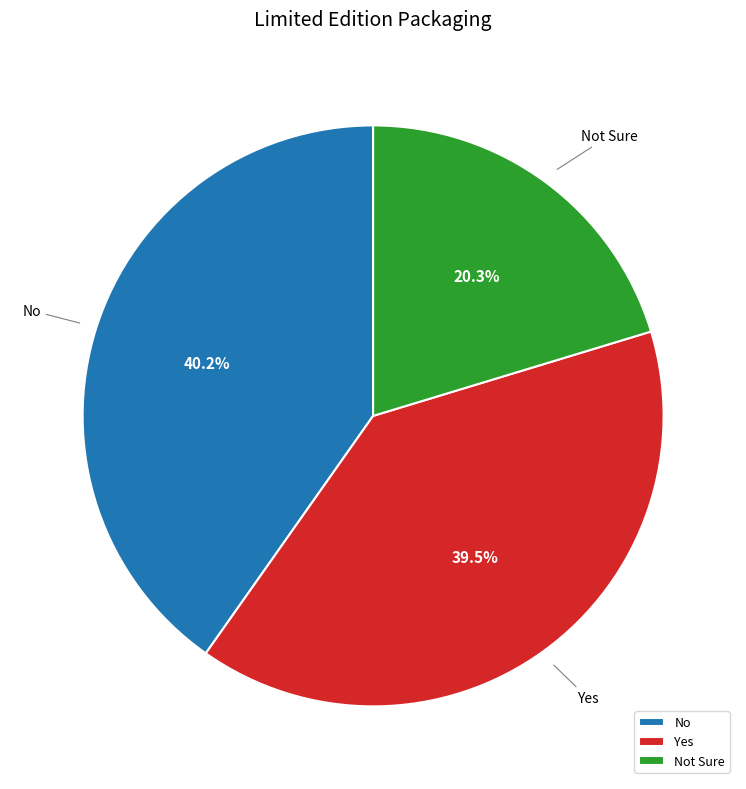

Is there any slice that represents more than half of the pie?

No